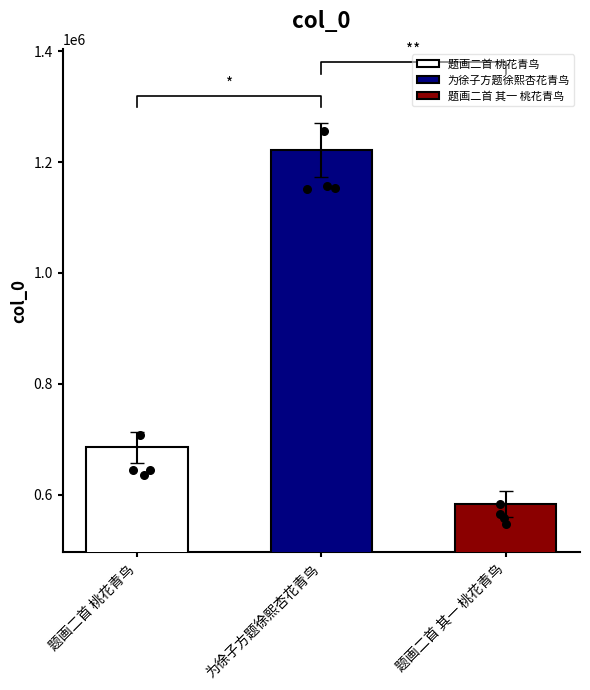

Approximately how many times larger is the value at 题画二首 桃花青鸟 compared to 为徐子方题徐熙杏花青鸟?

0.6